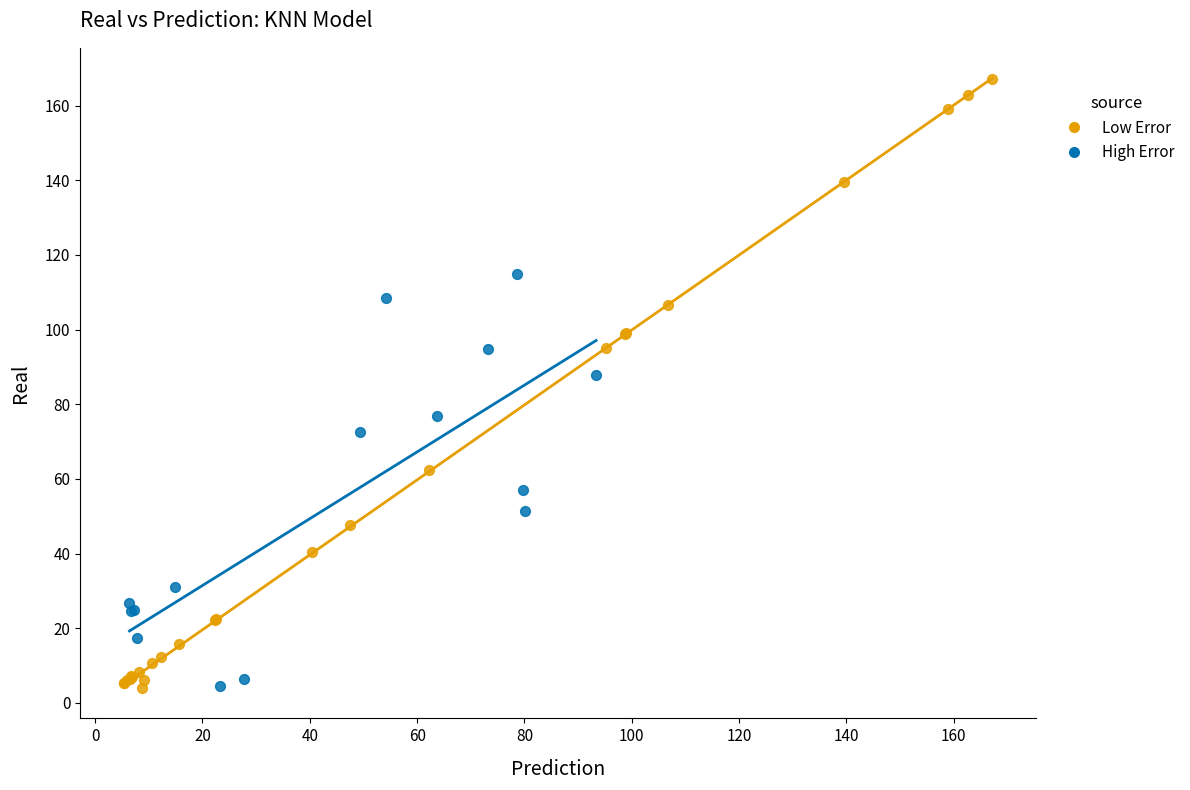

Which series contains the highest Y value?

Low Error